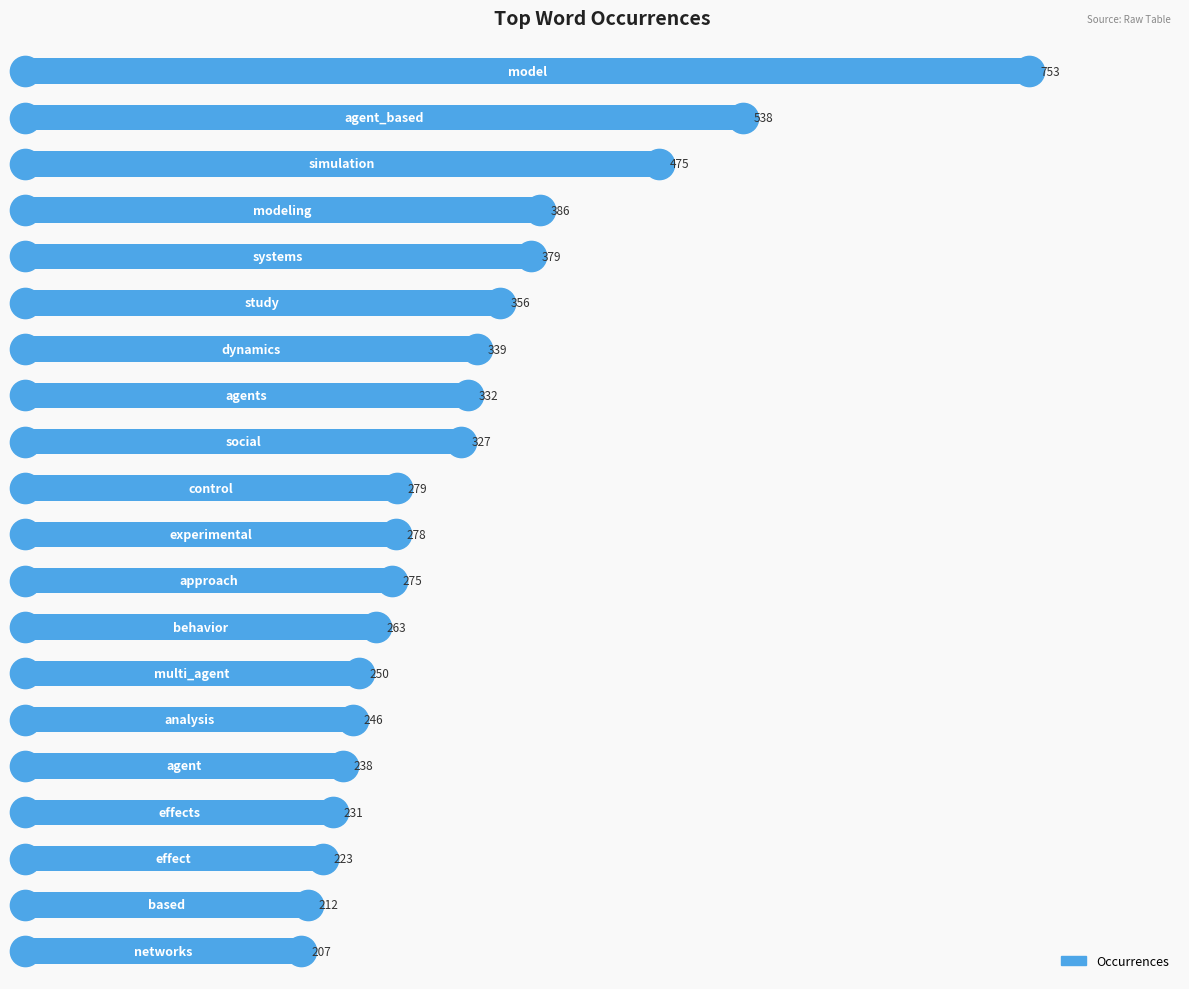

What is the value of the 7th bar from the top?

339